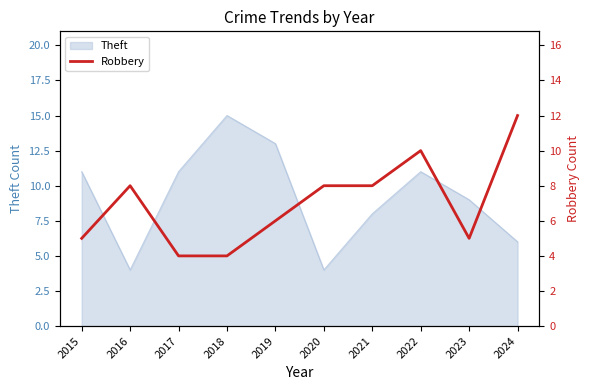

What is the maximum value for Theft?

15